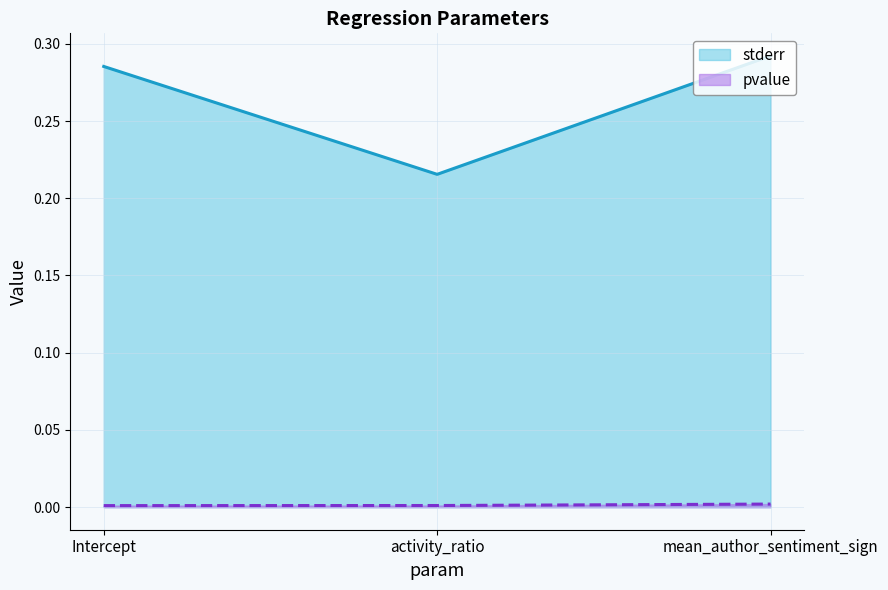

What is the total value across all series at activity_ratio?

0.2